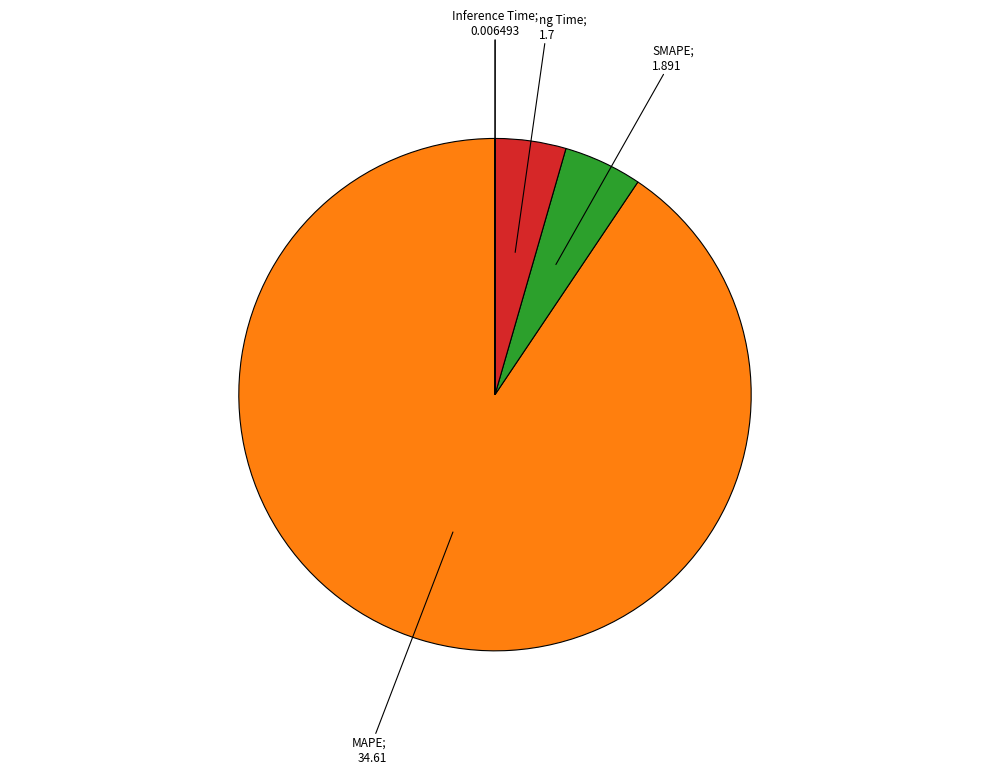

Is there any slice that represents more than half of the pie?

Yes